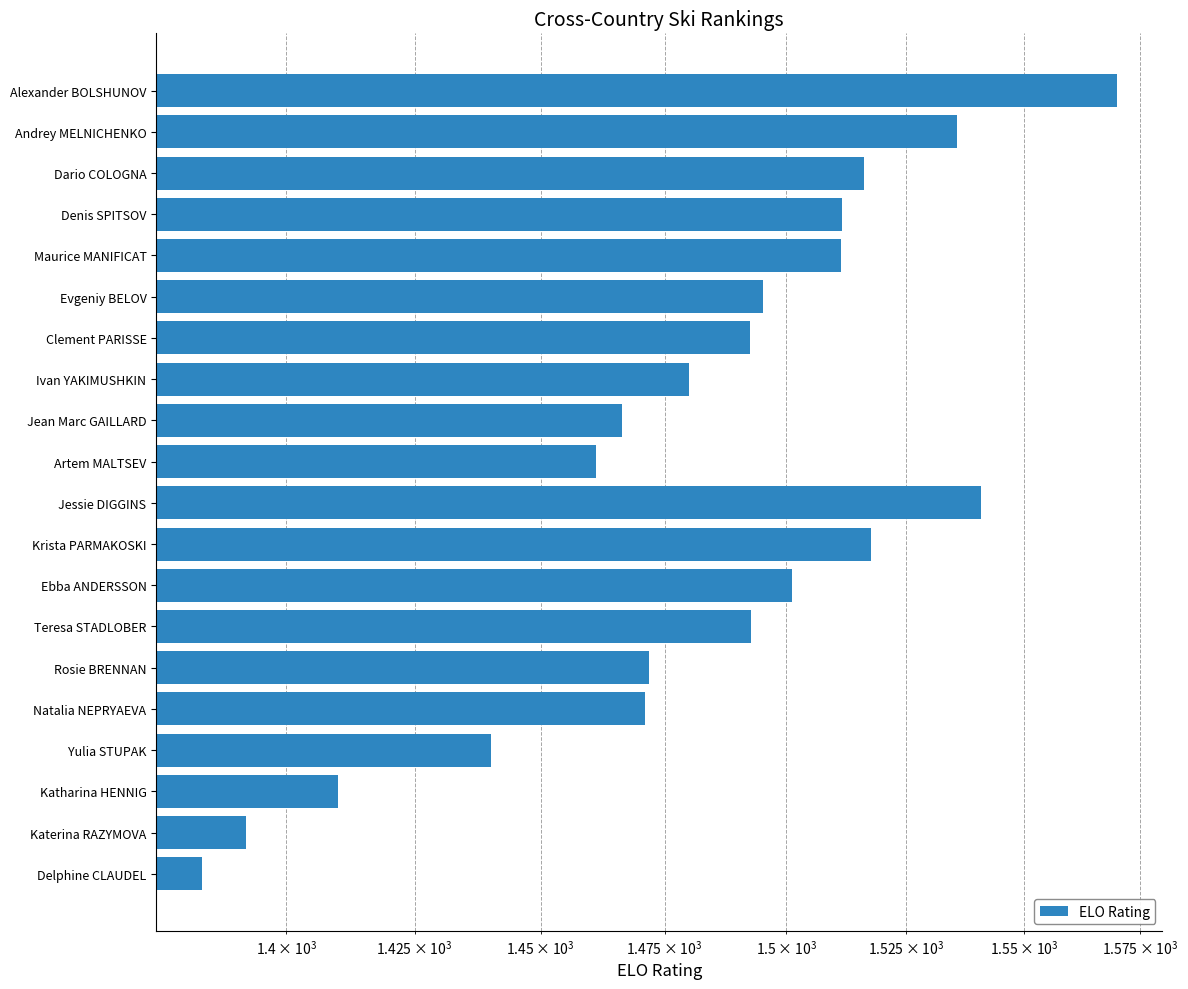

Is it true that the value at Jessie DIGGINS is 312.6?

False